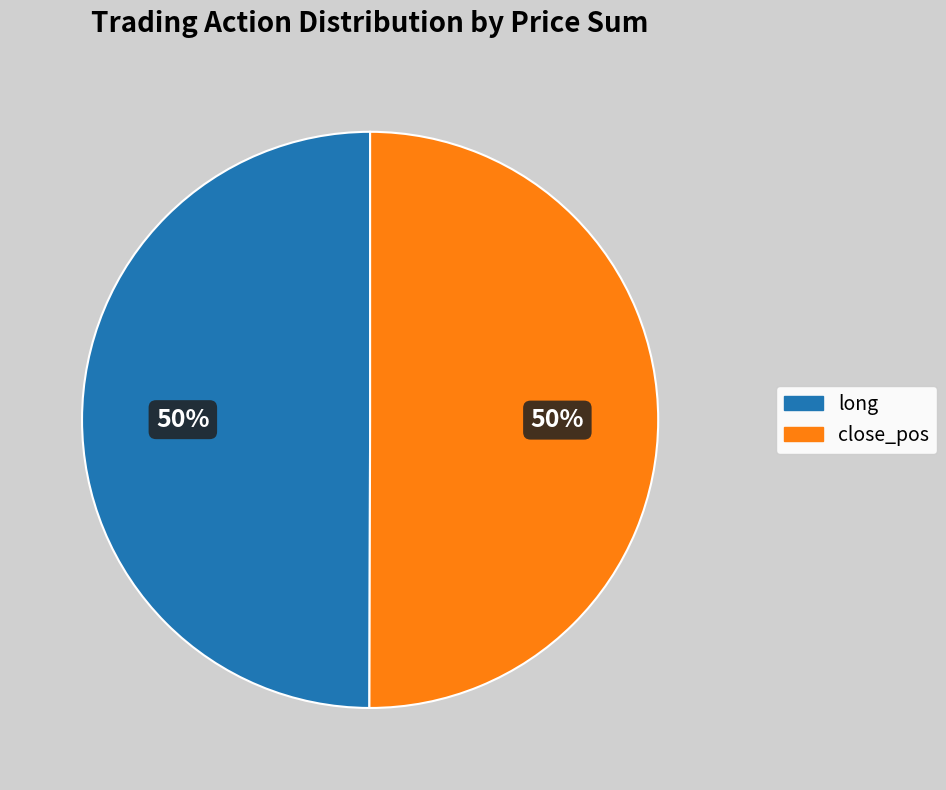

Is the sum of long and close_pos greater than half?

Yes